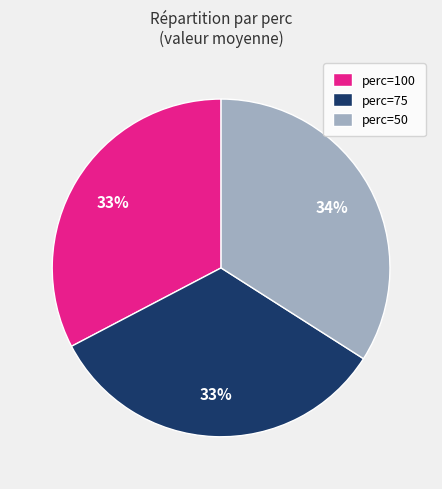

The perc=50 slice represents 34% of the pie. True or false?

True